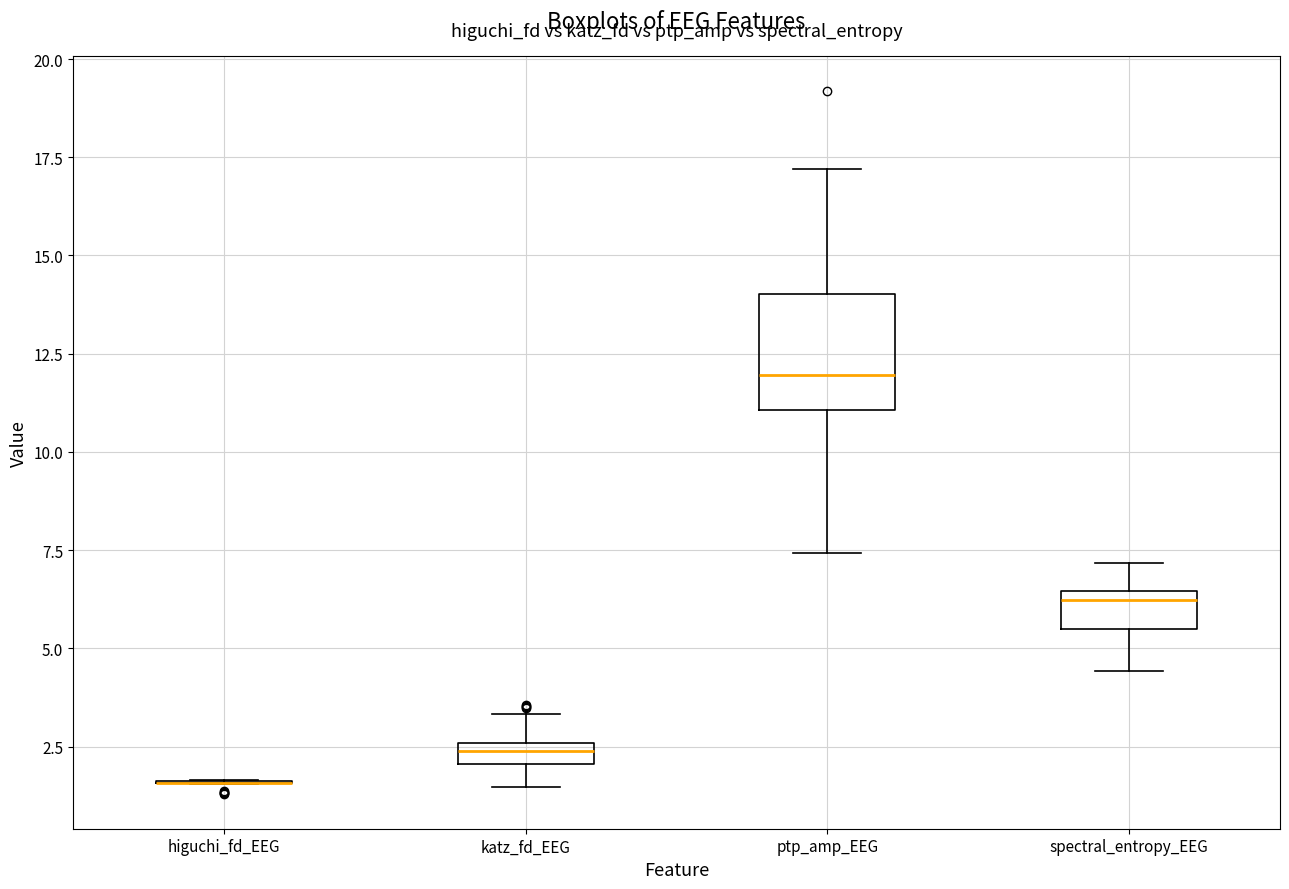

Where does the lower whisker of the box for katz_fd_EEG end on the y-axis? The values are not printed on the chart, so give them approximately, as read against the axis.

1.5